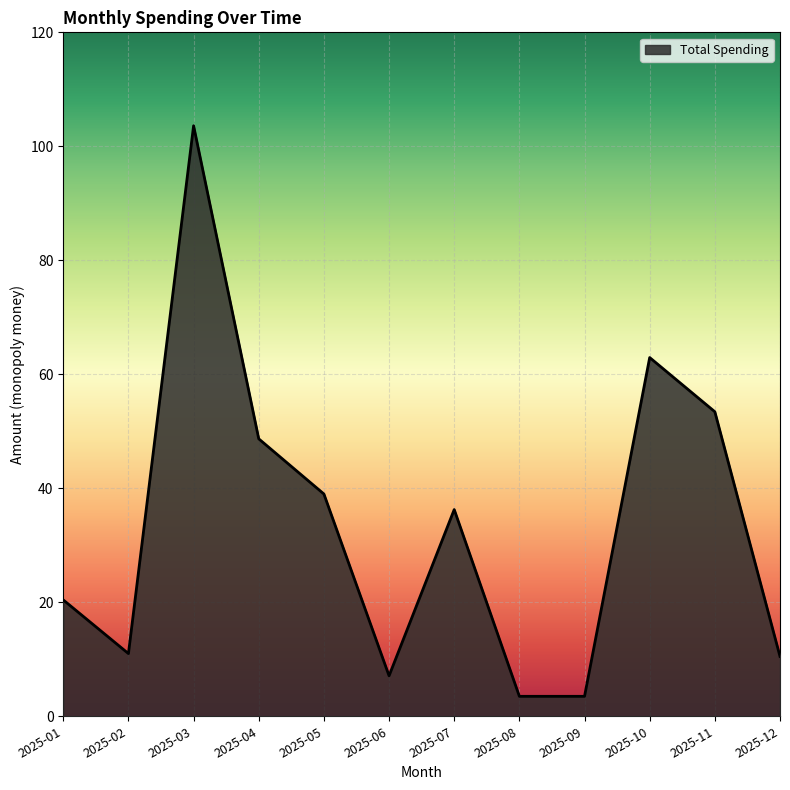

What is the difference between the maximum and minimum values?

100.1